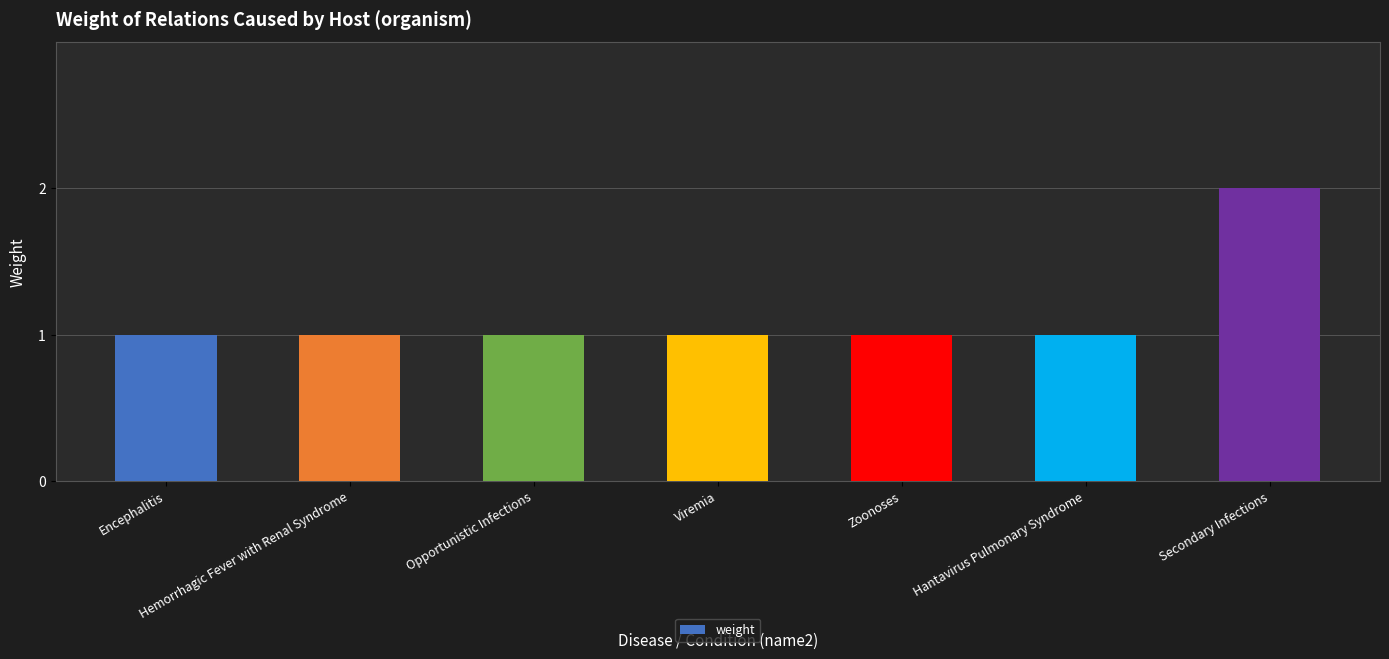

The value at Encephalitis is 1. True or false?

True